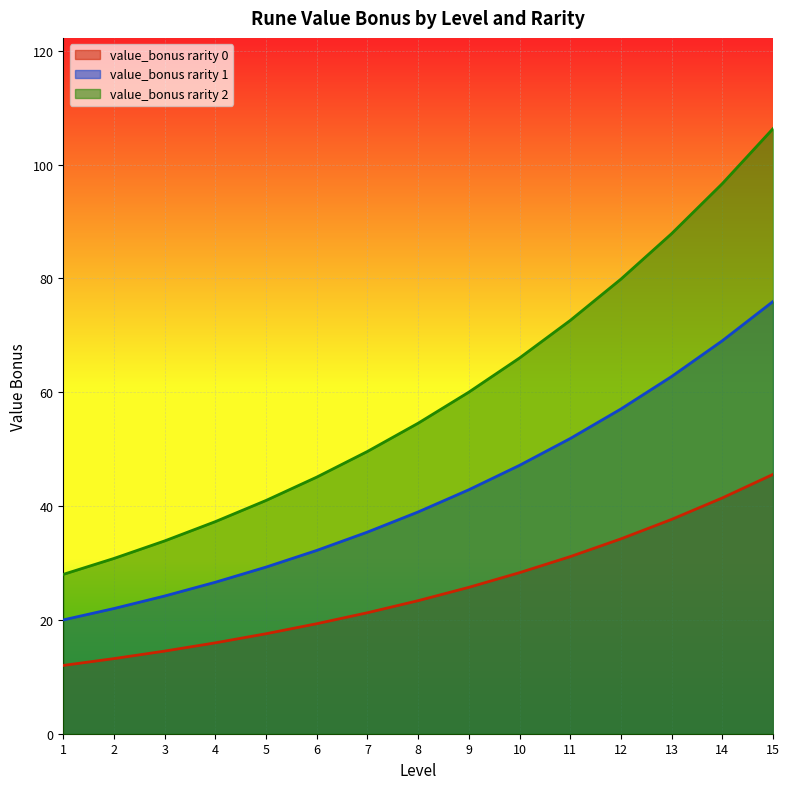

How many lines are shown in the chart?

3